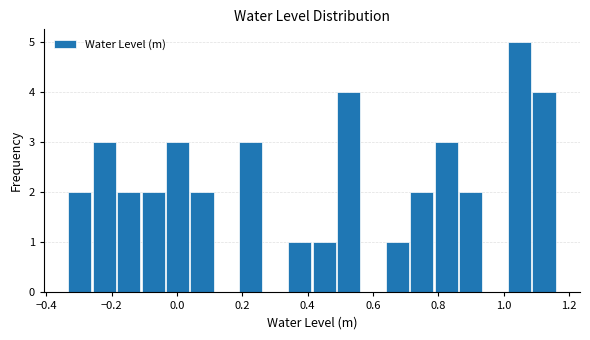

Read against the x-axis, roughly where is the centre of the tallest bar?

1.04